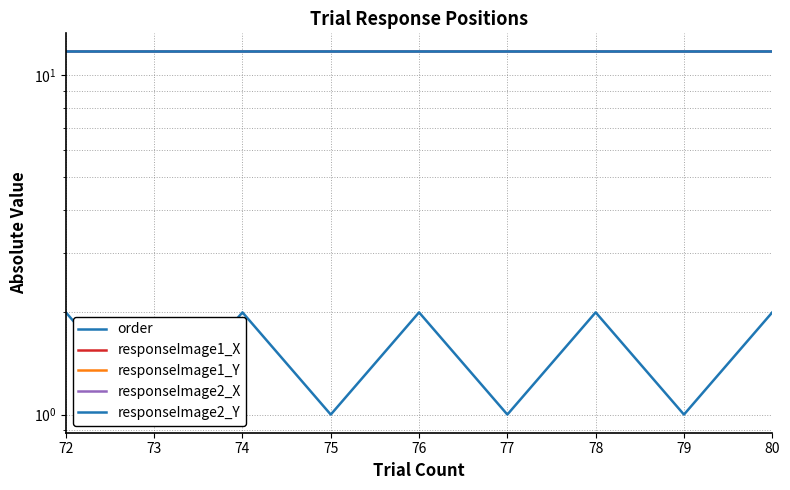

Is the value of order at 75 greater than the value of responseImage1_Y at 73?

No